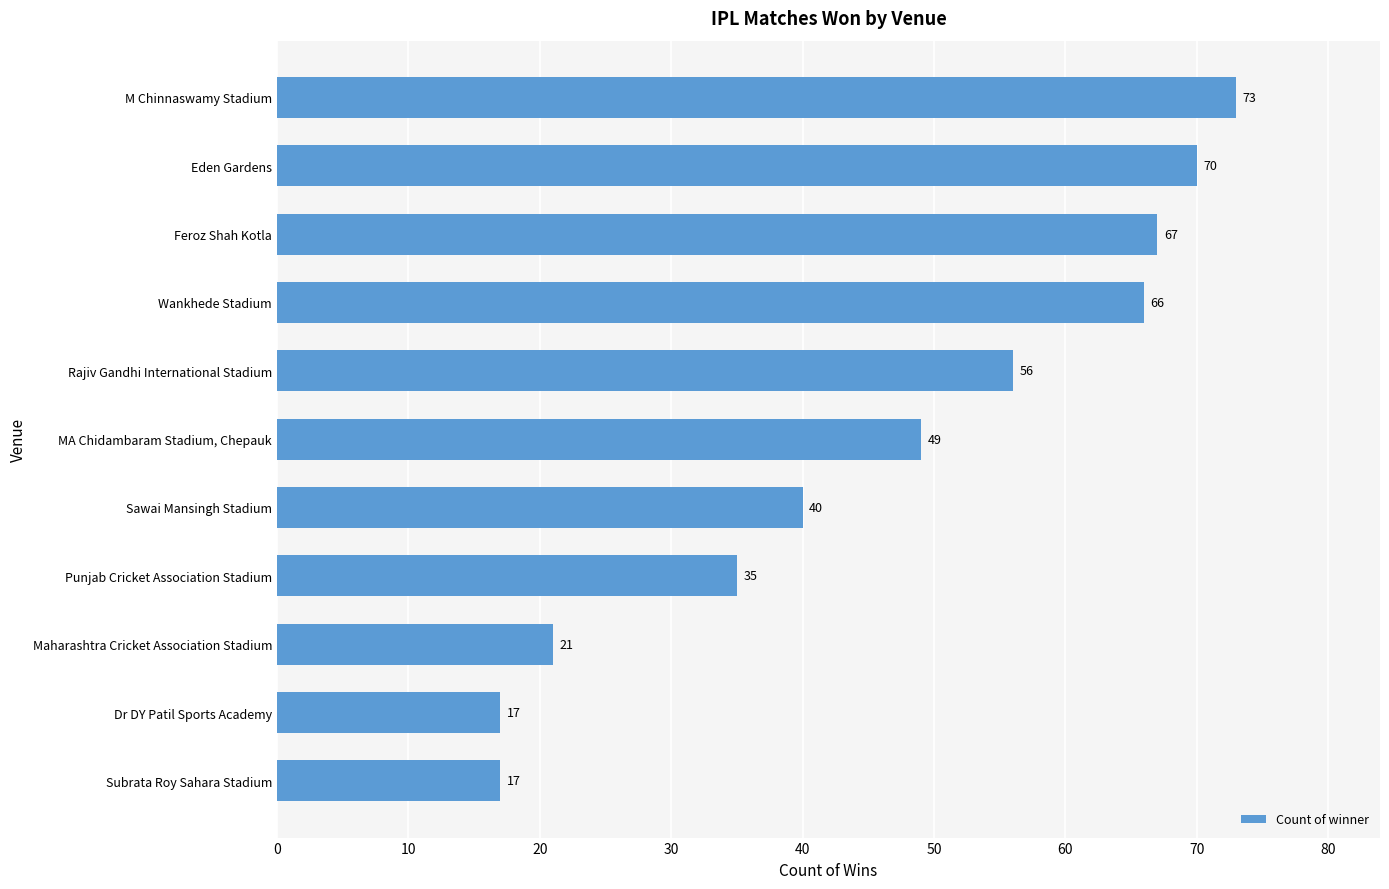

The chart shows a value of 22 at MA Chidambaram Stadium, Chepauk. True or false?

False